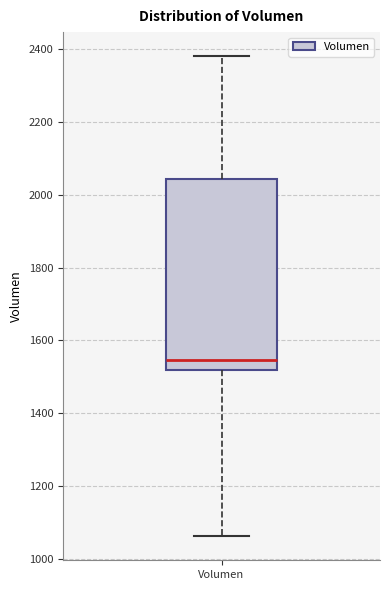

Read this box plot against the y-axis: the position of the median line, the range covered by the box, and the ends of both whiskers. The values are not printed on the chart, so give them approximately, as read against the axis.

median 1540, box 1520 to 2040, whiskers 1060 to 2380